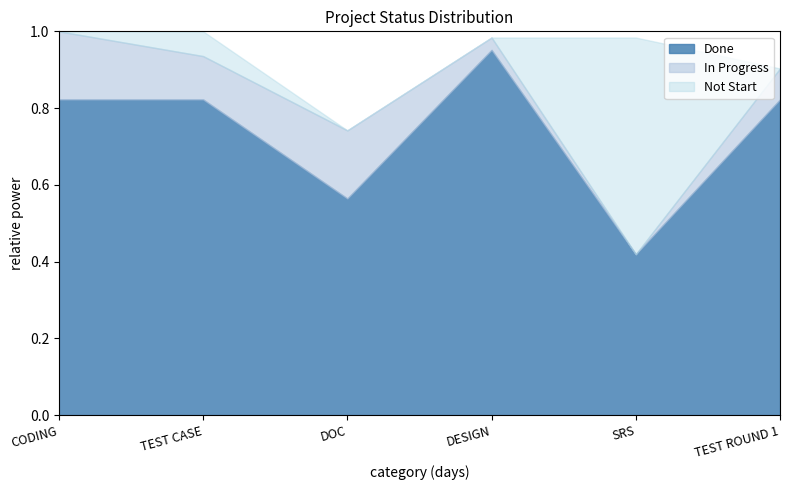

At which label does Done reach its minimum?

SRS